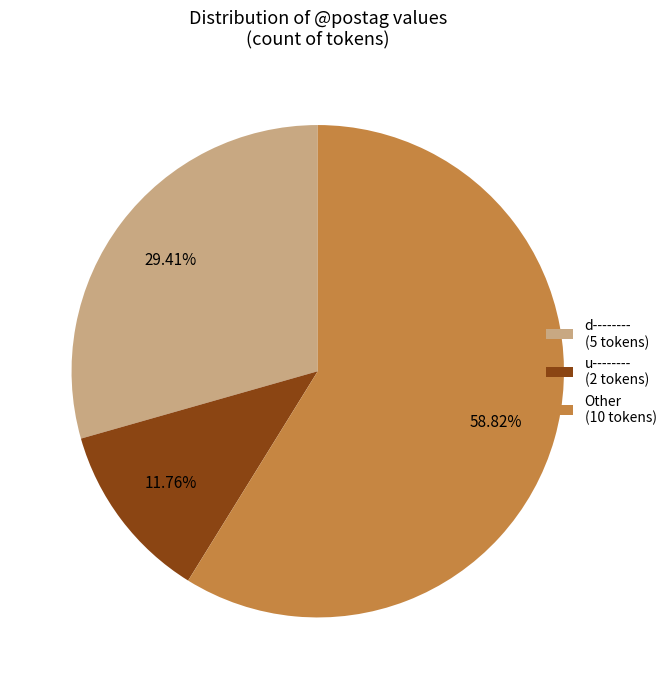

Which slice is the largest?

Other (10 tokens)